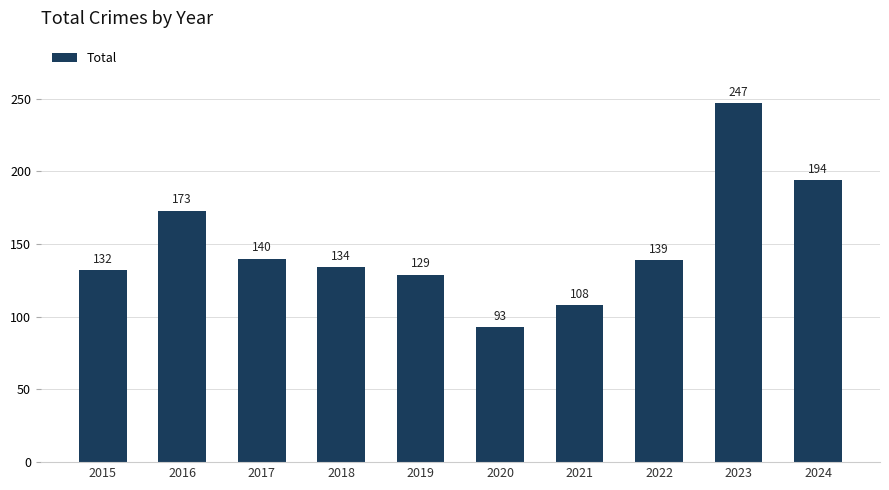

Does the chart contain stacked bars?

No